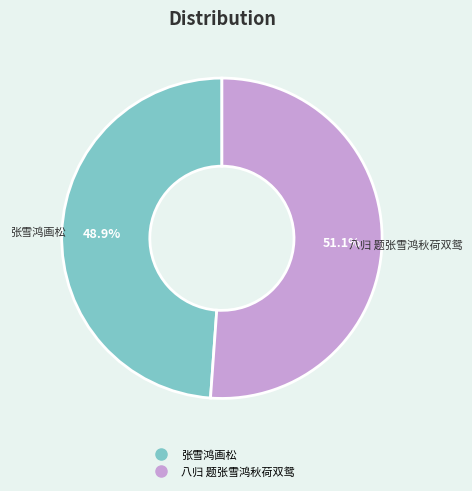

Is it true that 八归 题张雪鸿秋荷双鸳 is 60% of the pie?

False